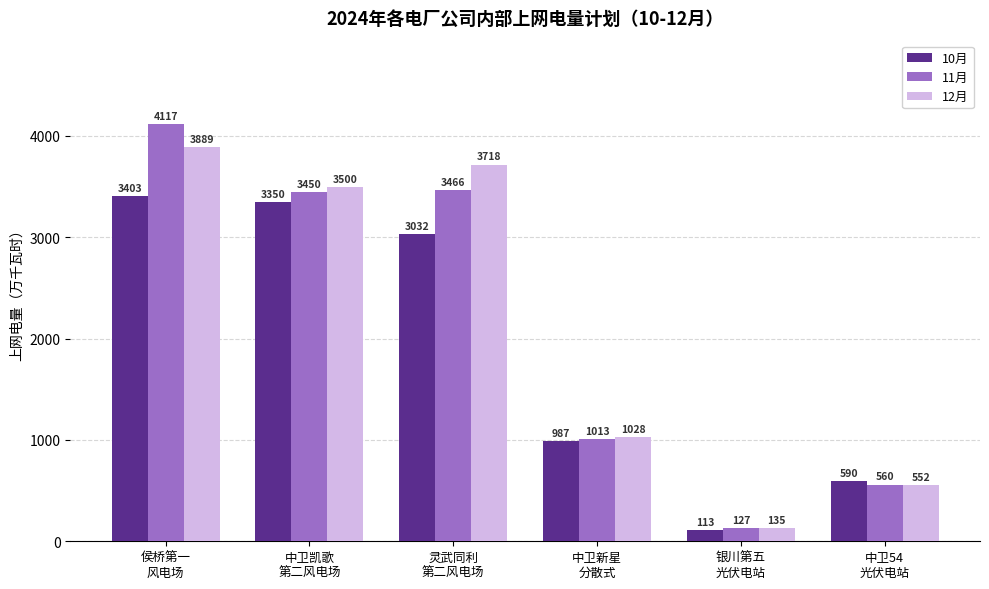

Rank the series by their maximum value, from lowest to highest.

10月, 12月, 11月